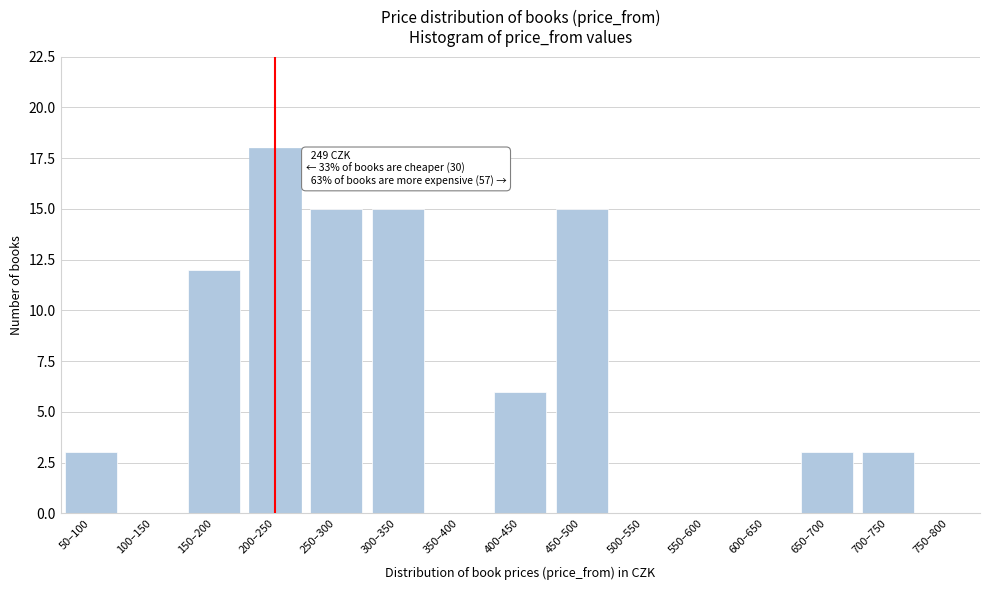

Reading left to right, list all the values displayed in this chart.

50–100=3	100–150=0	150–200=12	200–250=18	250–300=15	300–350=15	350–400=0	400–450=6	450–500=15	500–550=0	550–600=0	600–650=0	650–700=3	700–750=3	750–800=0